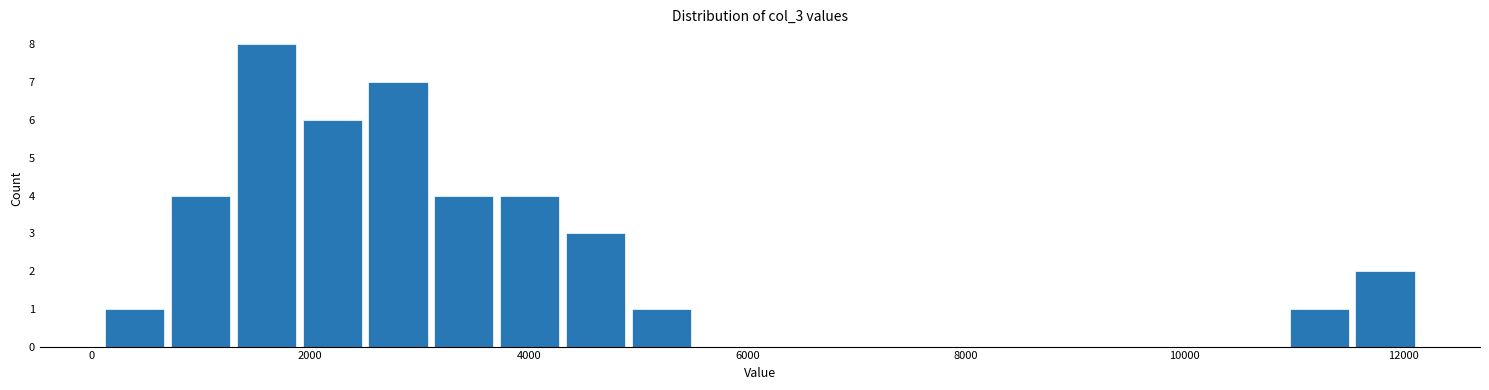

Around what value on the x-axis is the tallest bar? Give the approximate position of its centre, as read against the axis.

1600